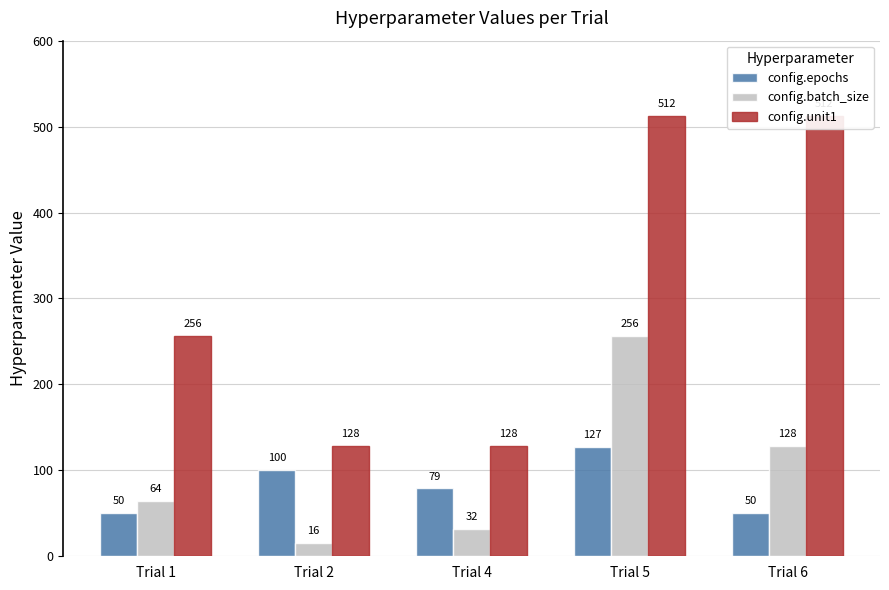

Which category has the lowest value across all series?

Trial 2